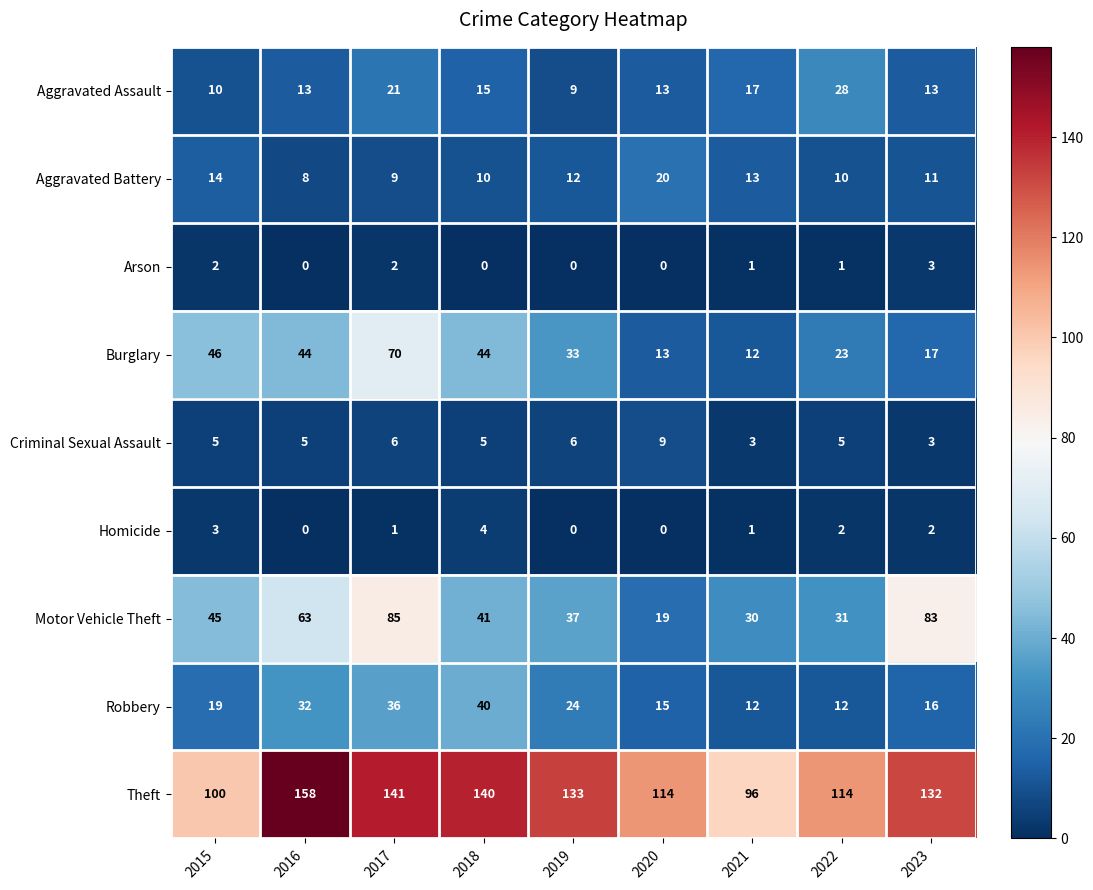

At which label is Motor Vehicle Theft closest to 52?

2015